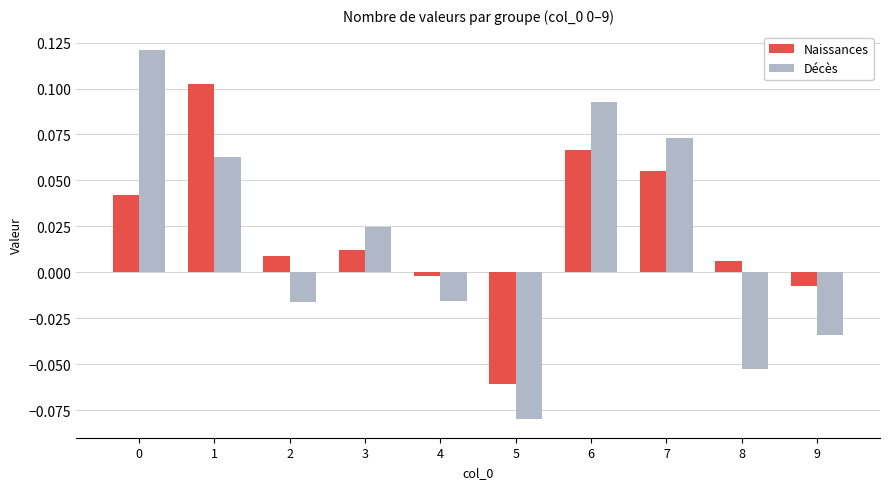

Is the value of Naissances at 3 greater than the value of Décès at 5?

Yes